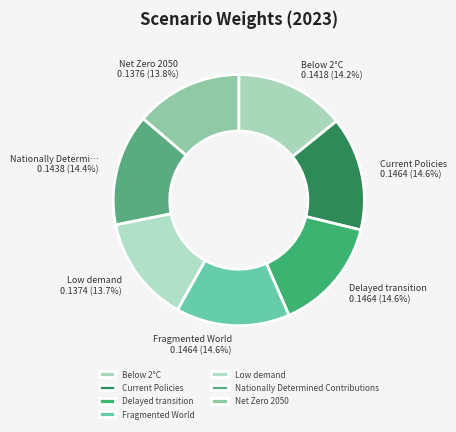

The Net Zero 2050 slice represents 22% of the pie. True or false?

False